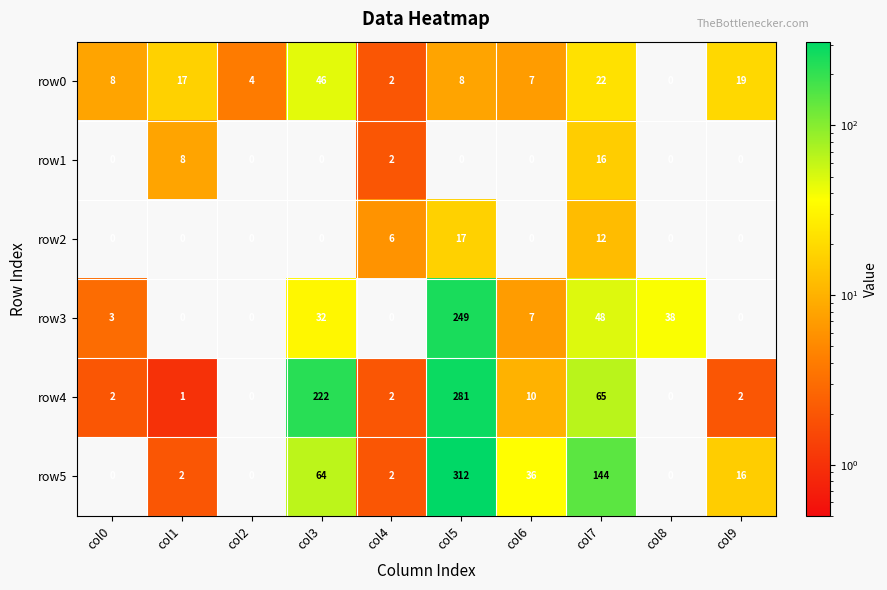

At which category is the sum across all series the highest?

col5